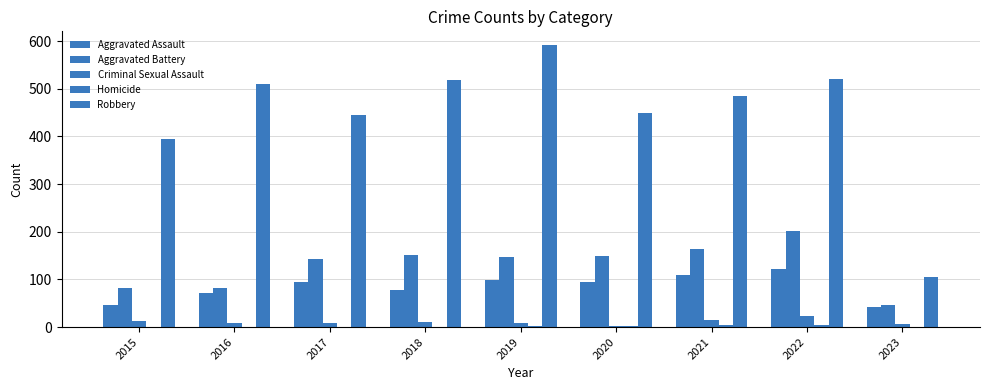

The Robbery series shows 106 at 2023. True or false?

True